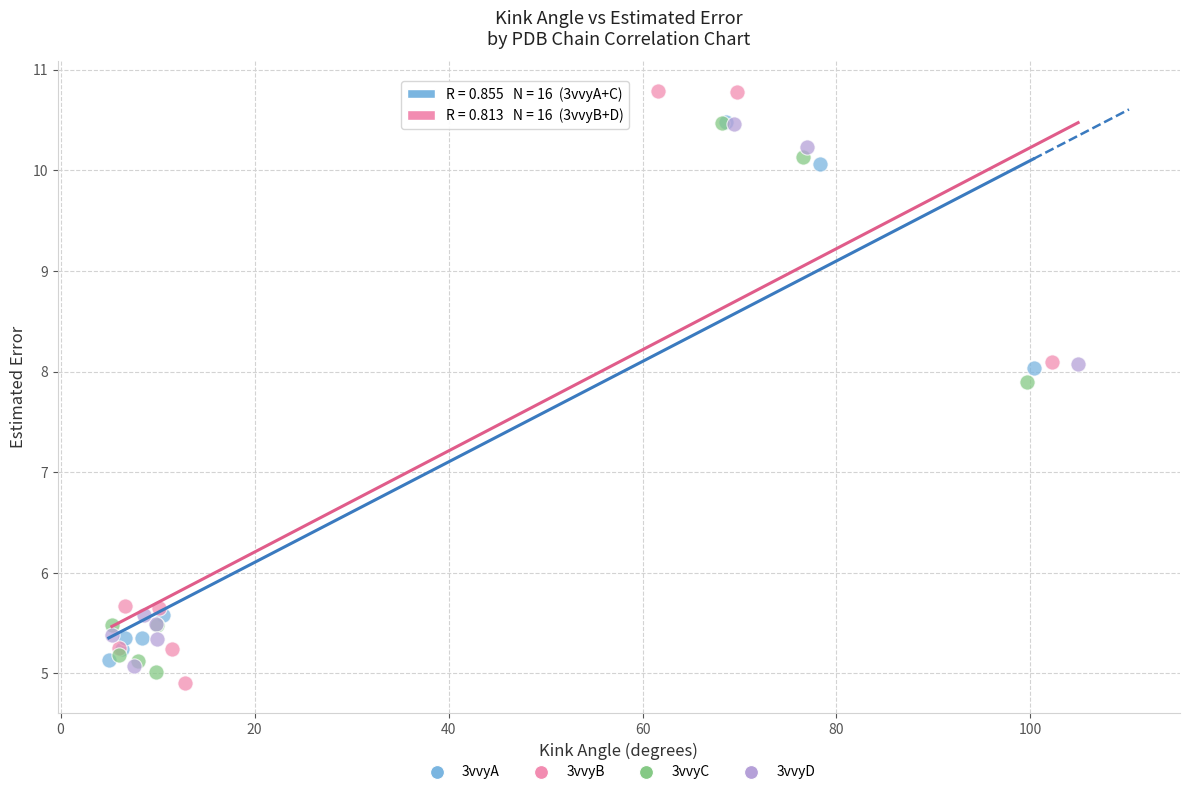

Which series has the largest Y range (max minus min)?

3vvyB